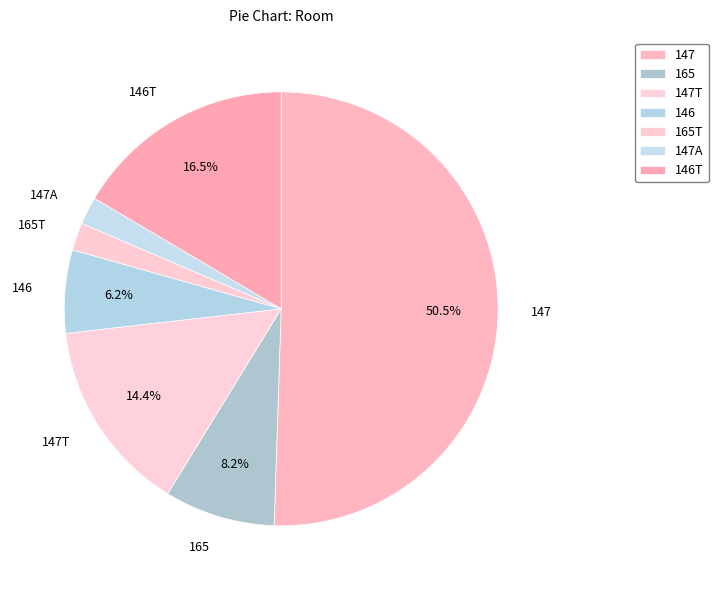

Count the number of slices in the pie.

7